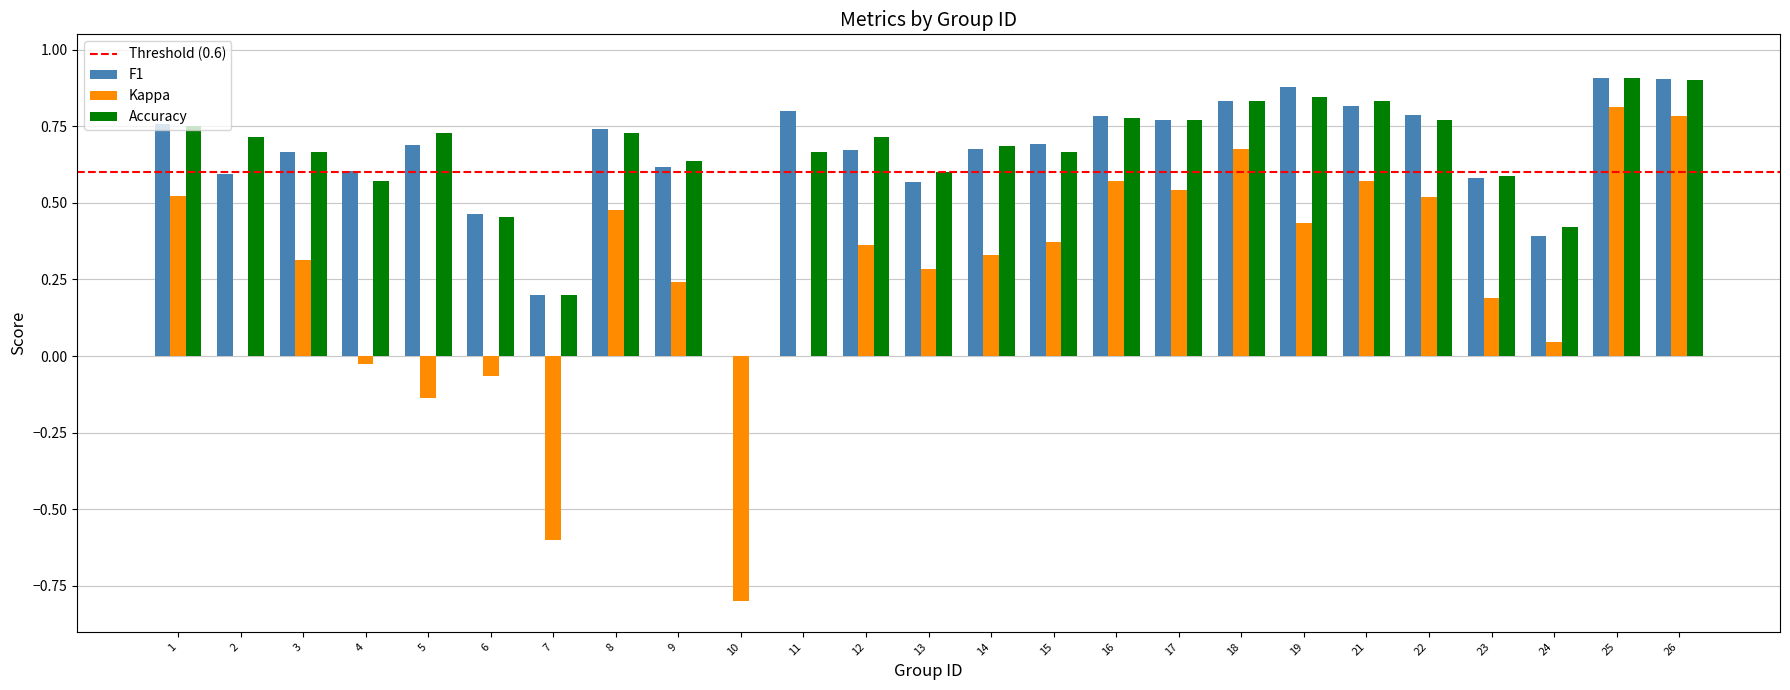

At which label does Kappa first exceed 0?

1